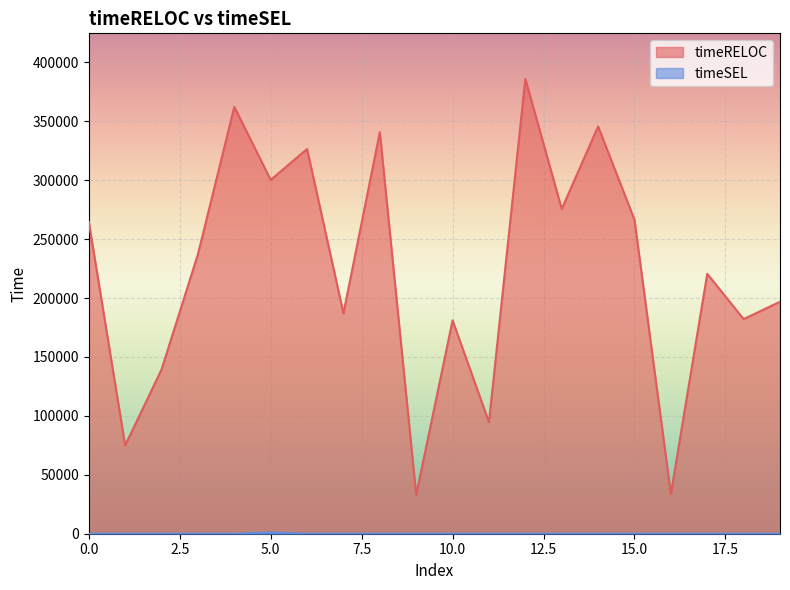

True or false: timeRELOC and timeSEL intersect in this chart.

False